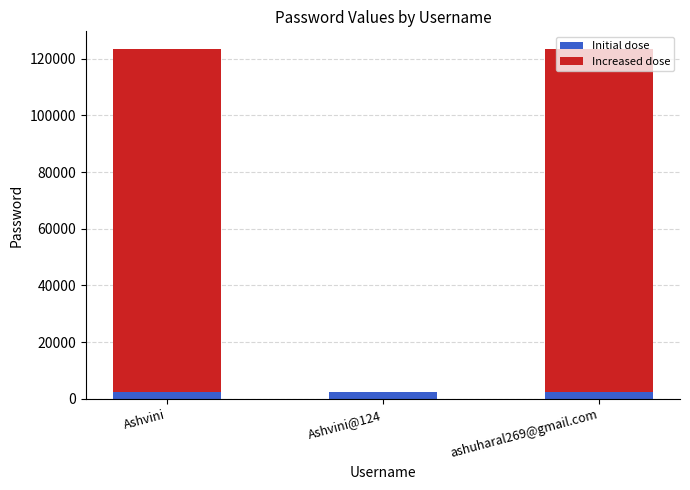

How many distinct data groups are displayed?

2